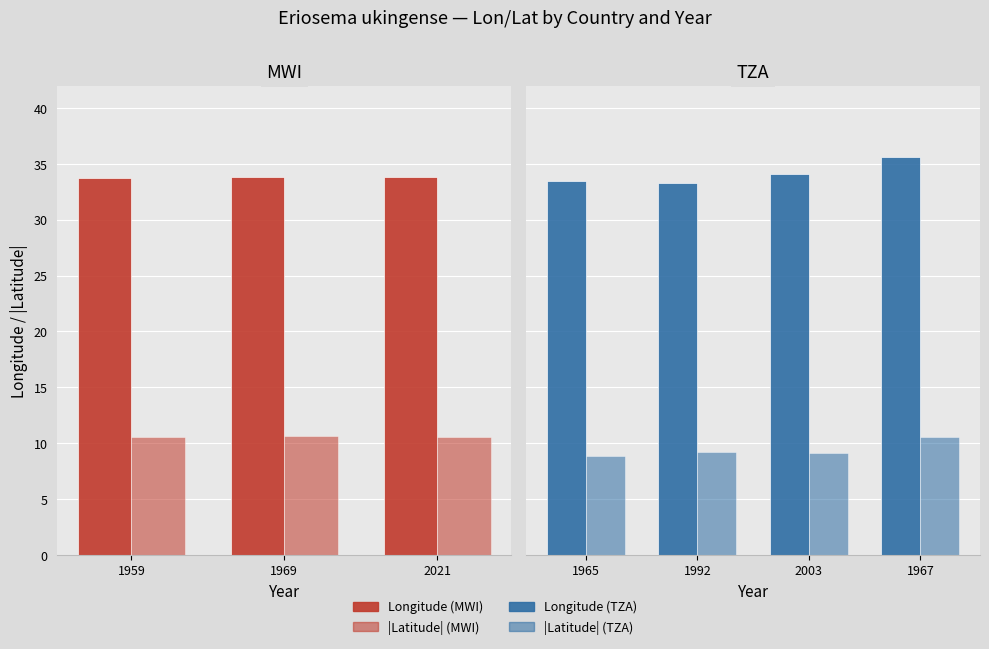

What is the highest value of the |Latitude| series?

10.6